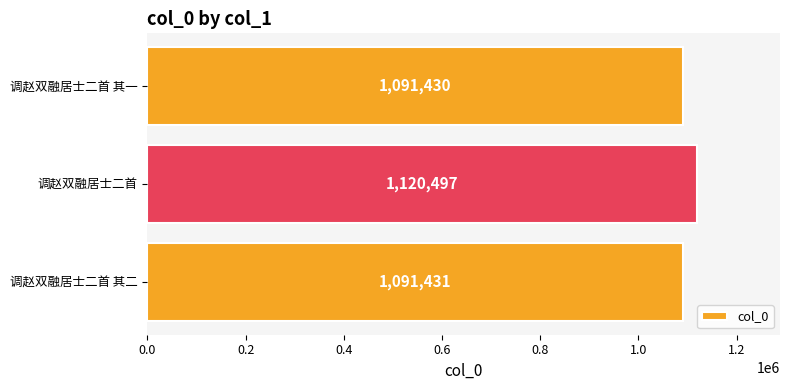

Rank the categories by value from highest to lowest.

调赵双融居士二首, 调赵双融居士二首 其二, 调赵双融居士二首 其一